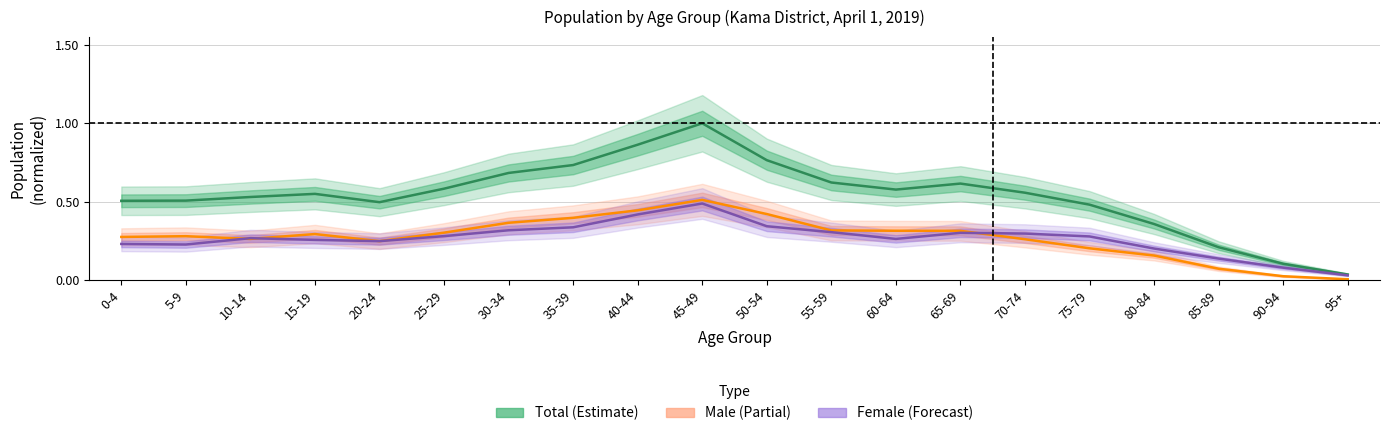

The Male series shows 0.1 at 50-54. True or false?

False